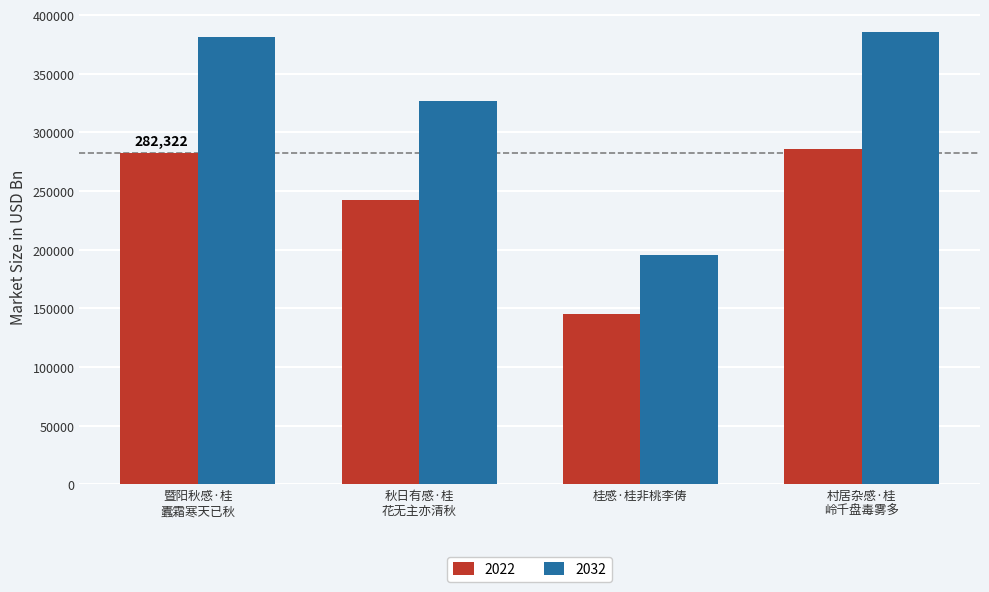

Rank the series by their average value, from highest to lowest.

2032, 2022